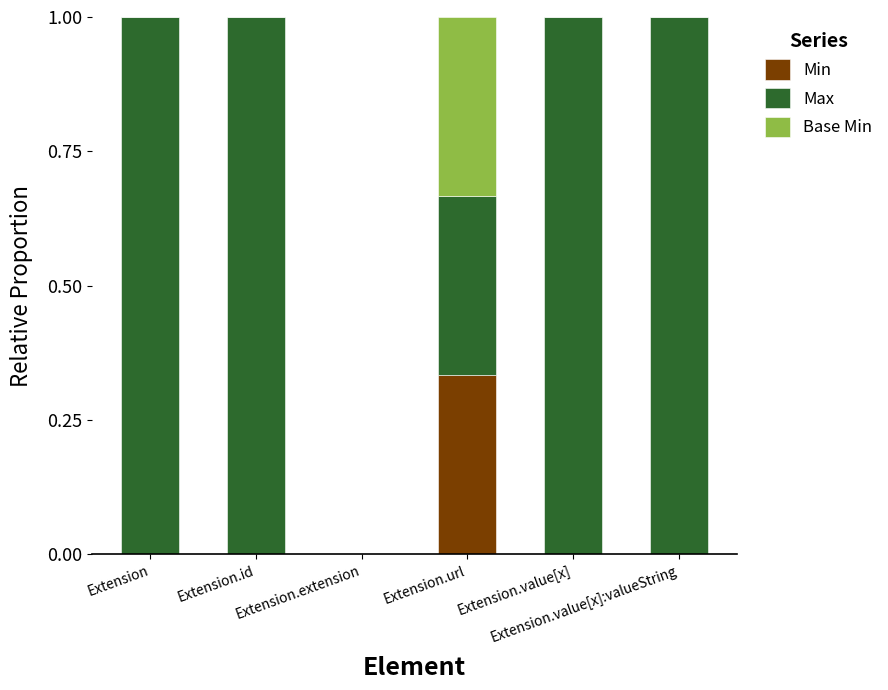

Count the number of categories in the chart.

6